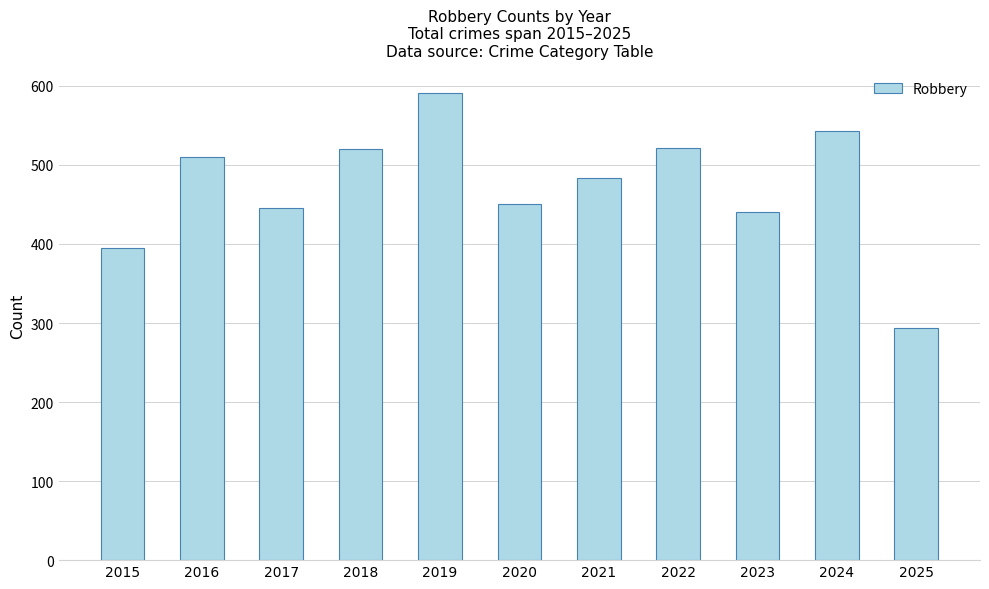

What is the value of the 7th bar from the left?

484